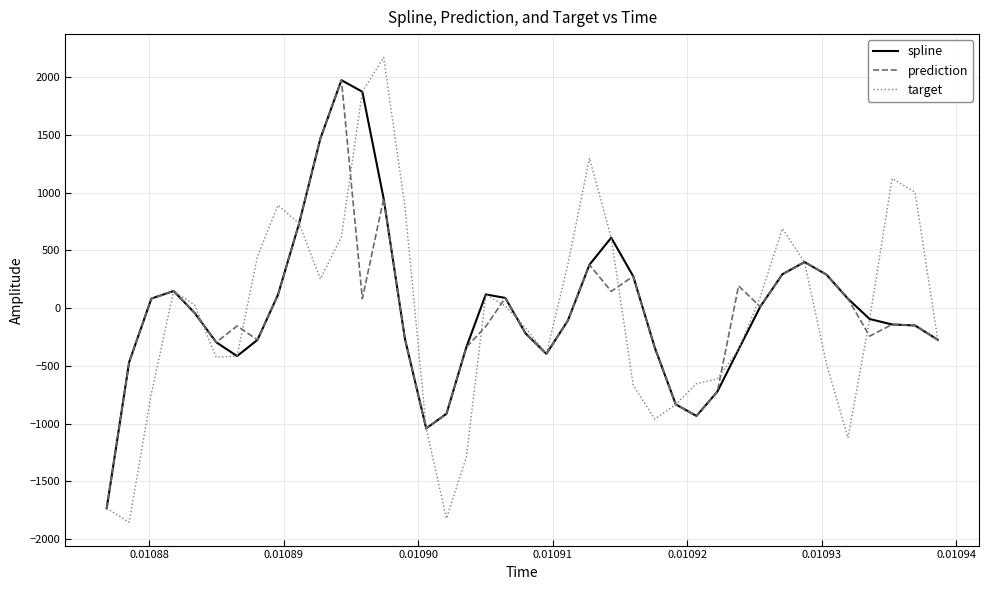

Which series has the widest spread of values?

target